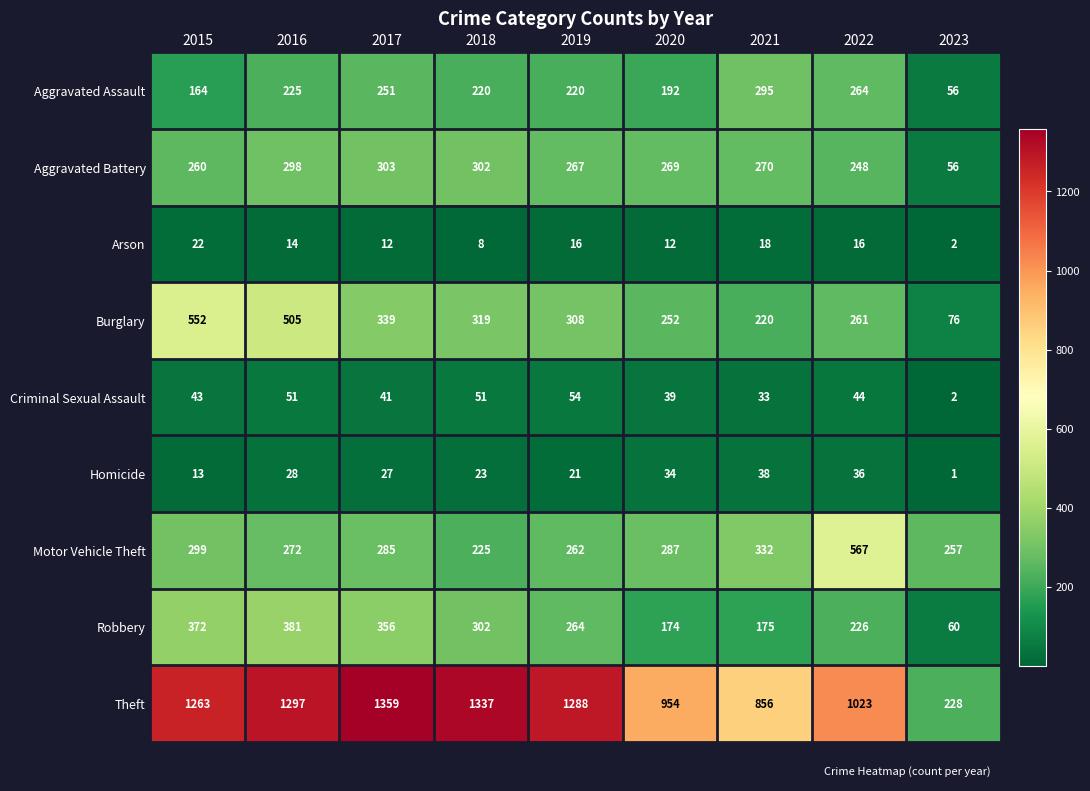

List the series in order of their peak value, lowest first.

Arson, Homicide, Criminal Sexual Assault, Aggravated Assault, Aggravated Battery, Robbery, Burglary, Motor Vehicle Theft, Theft